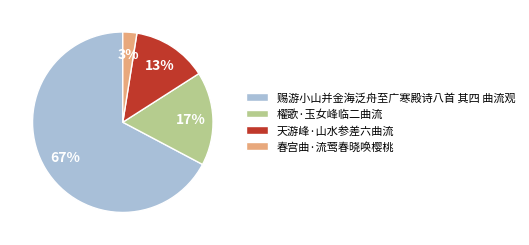

Which has a higher value, 天游峰·山水参差六曲流 or 春宫曲·流莺春晓唤樱桃?

天游峰·山水参差六曲流